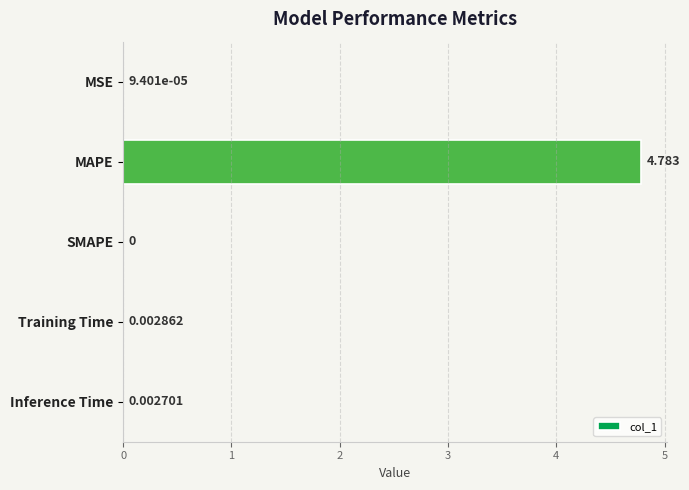

At which category does the chart reach its peak across all series?

MAPE